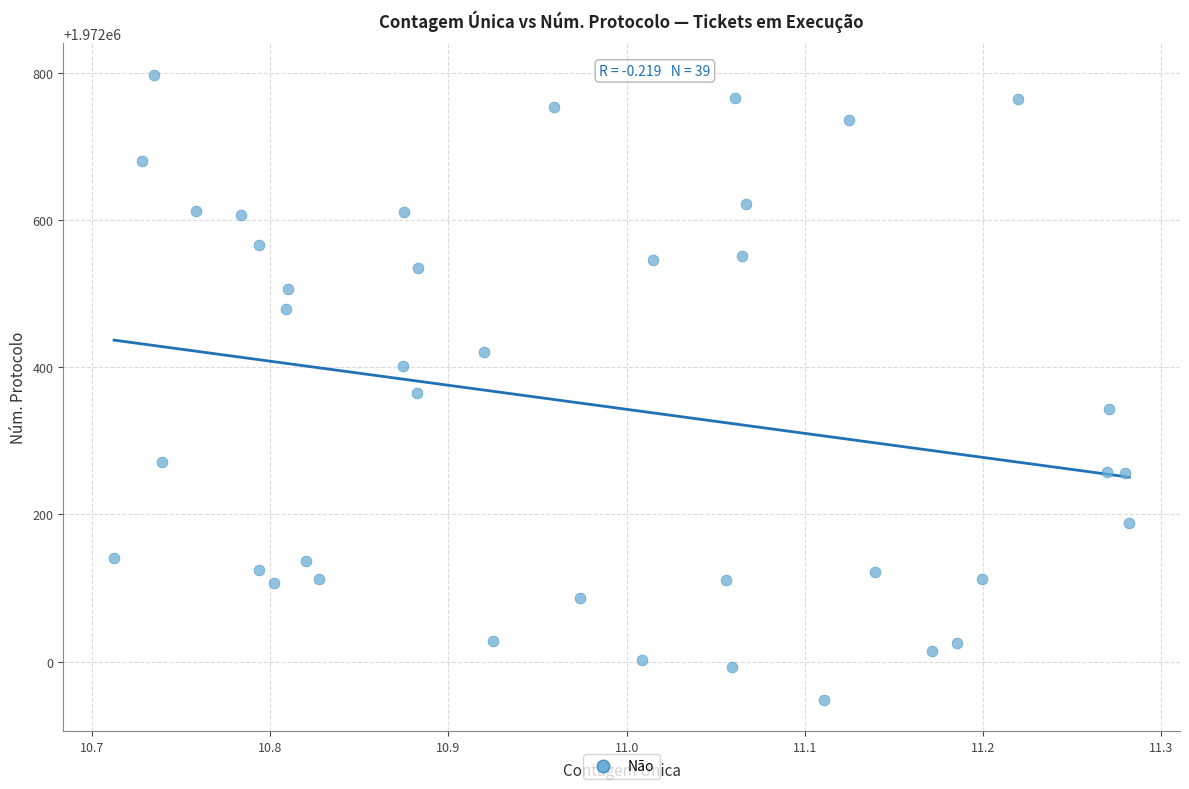

What is the range of X values (max minus min)?

0.6